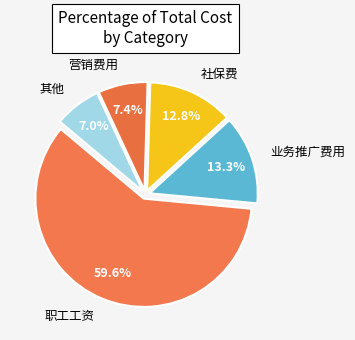

Is there a majority slice in this chart?

Yes